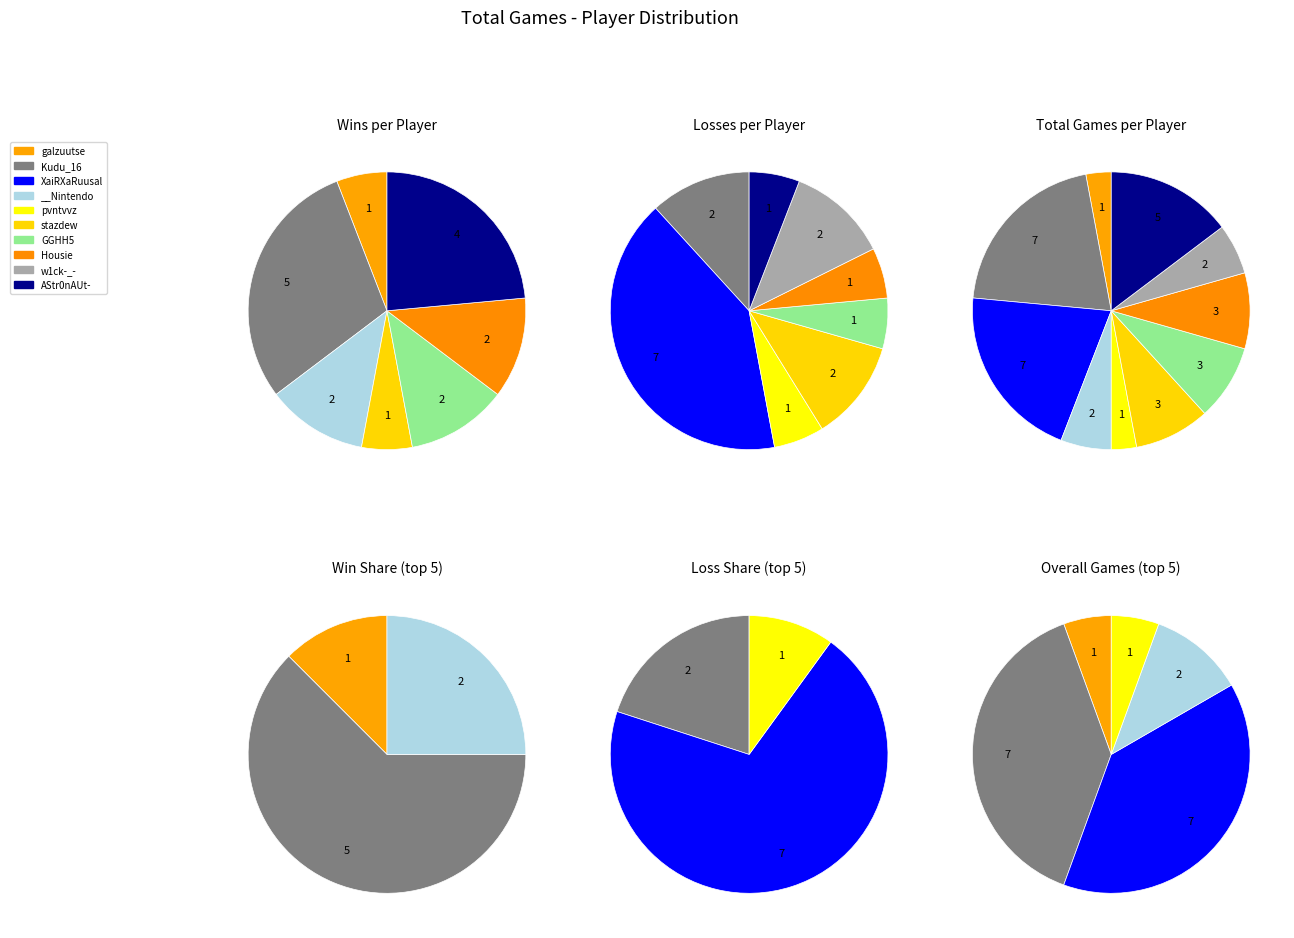

Which series changed the most between Kudu_16 and XaiRXaRuusal?

Win